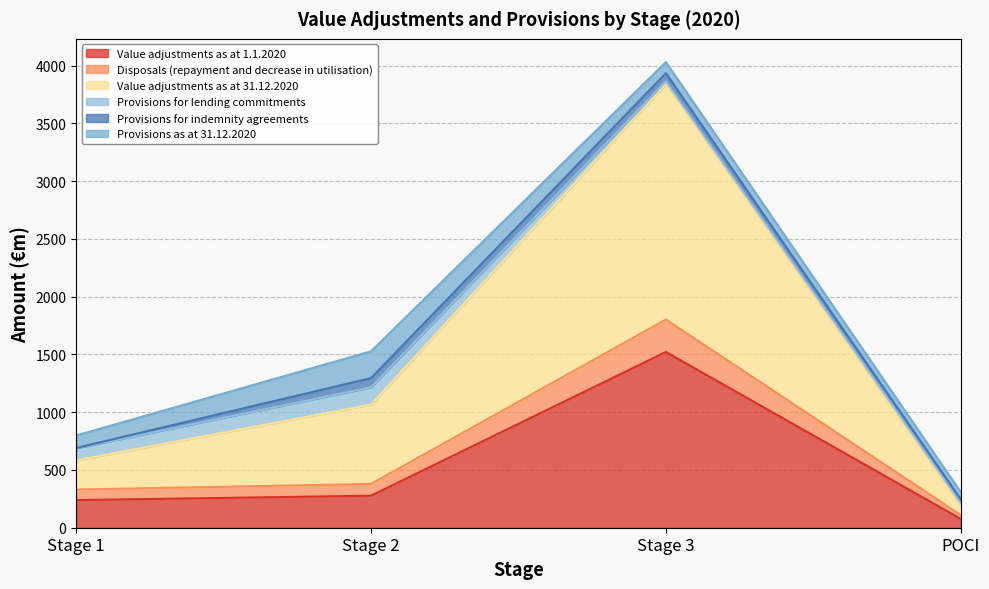

At which category does Value adjustments as at 1.1.2020 reach its first local peak?

Stage 3